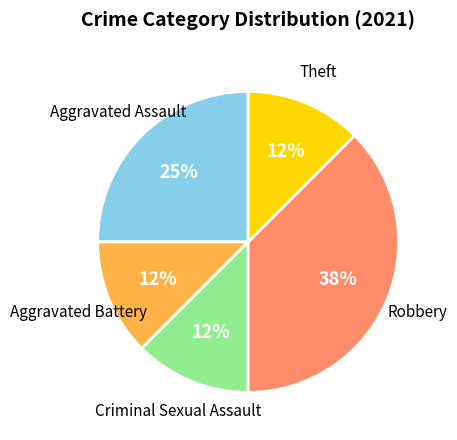

Is there any slice that represents more than half of the pie?

No